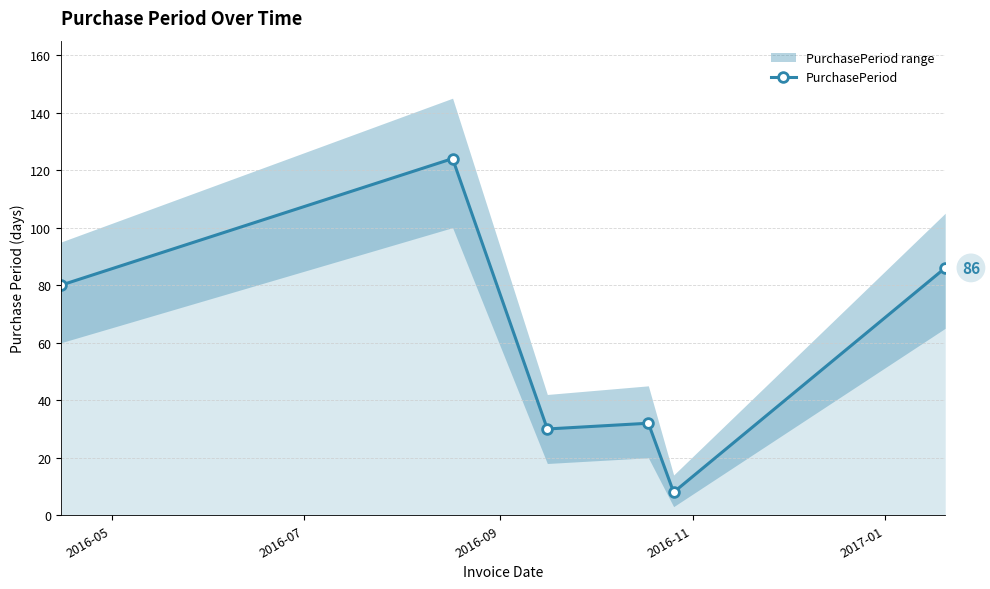

What is the minimum value for PurchasePeriod?

8